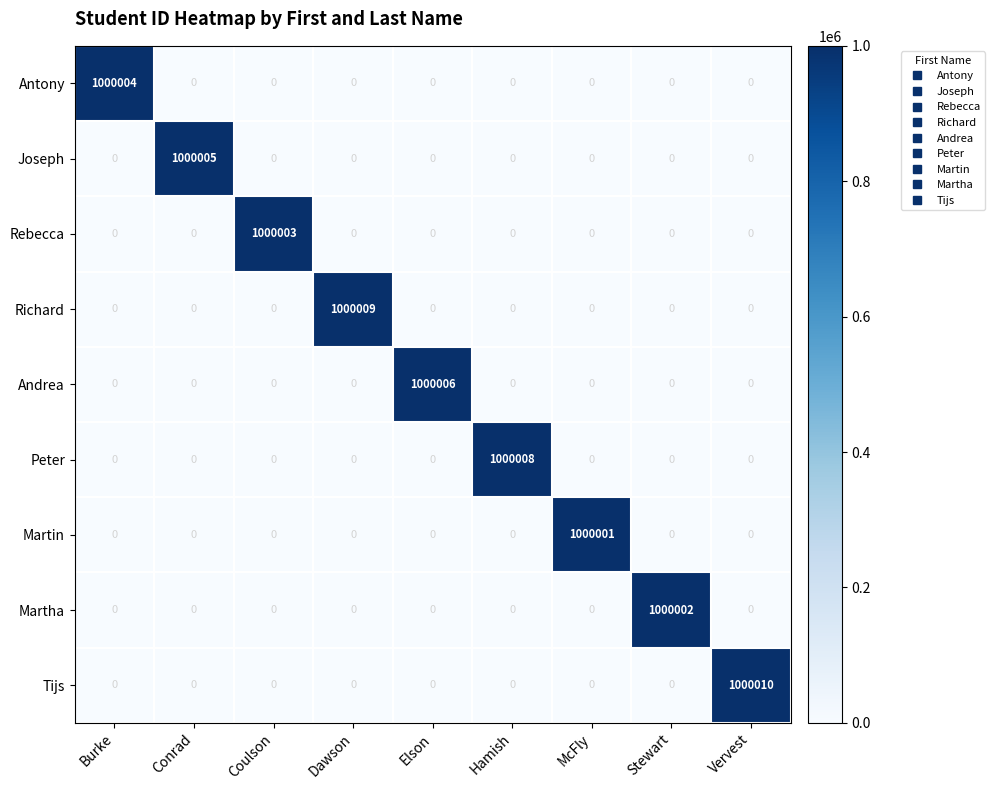

What is the difference between the highest and lowest values at Elson?

1000006